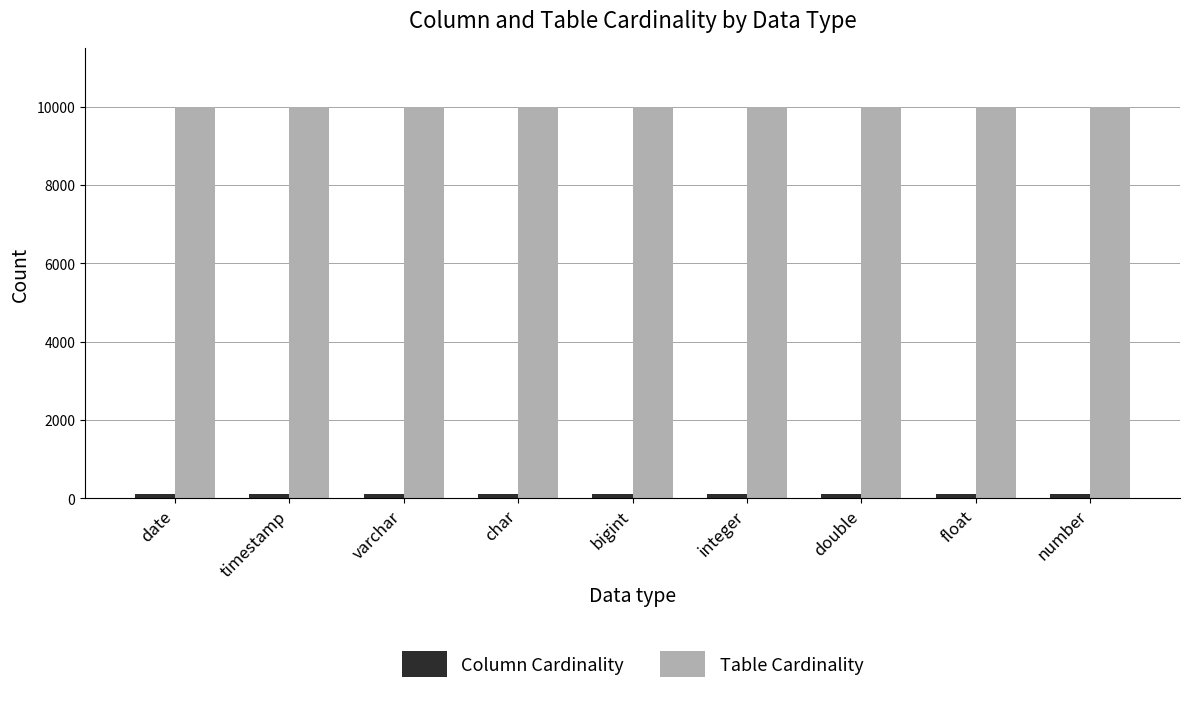

What position from the right is char?

6